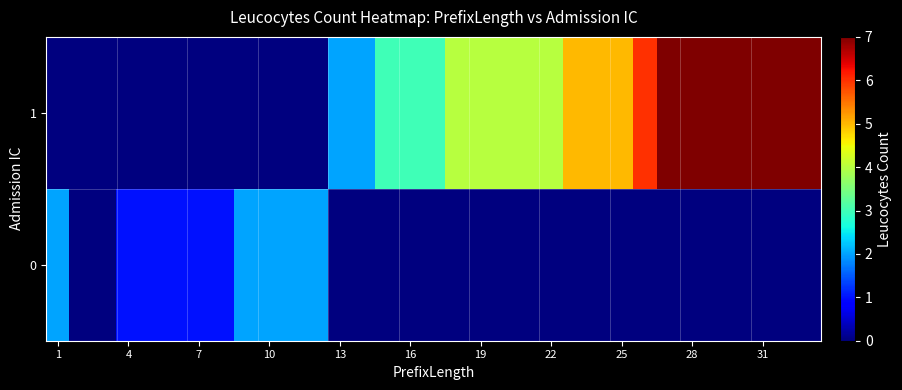

Rank the series by their maximum value, from lowest to highest.

row_0, row_1